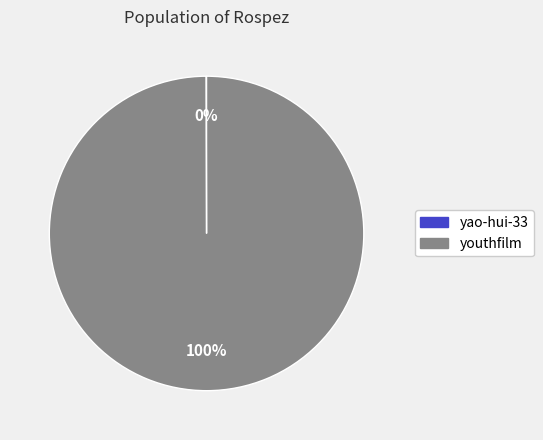

Is there a majority slice in this chart?

Yes